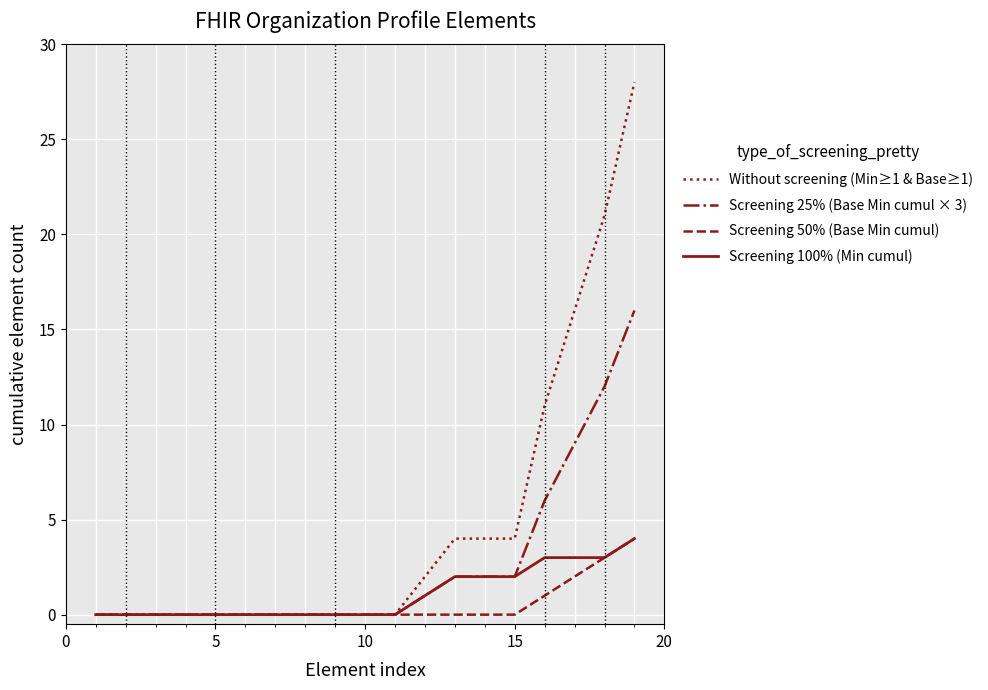

What is the highest value of the Screening 100% (Min cumul) series?

4